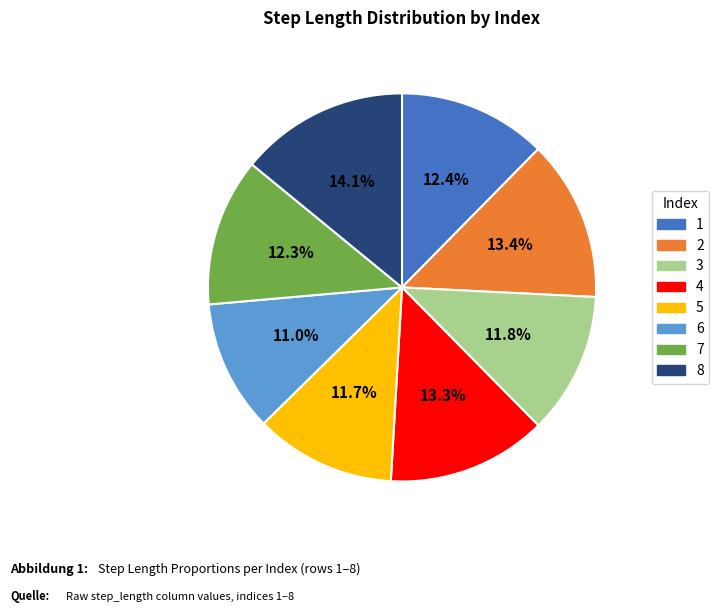

Count the number of slices in the pie.

8